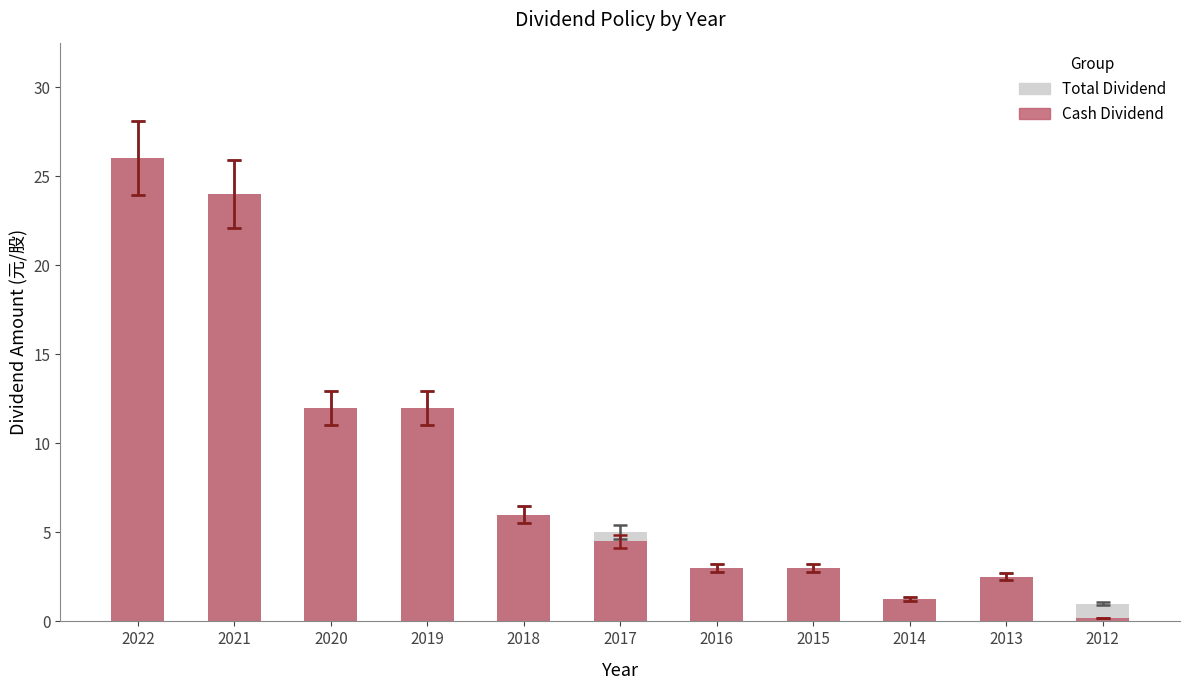

Reading left to right, extract all data points from this chart.

Total Dividend: 26.0	24.0	12.0	12.0	6.0	5.0	3.0	3.0	1.2	2.5	1.0
Cash Dividend: 26.0	24.0	12.0	12.0	6.0	4.5	3.0	3.0	1.2	2.5	0.2